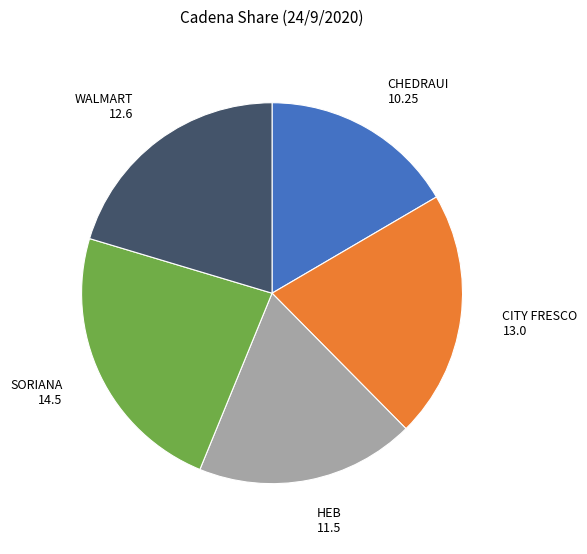

Count the number of slices in the pie.

5